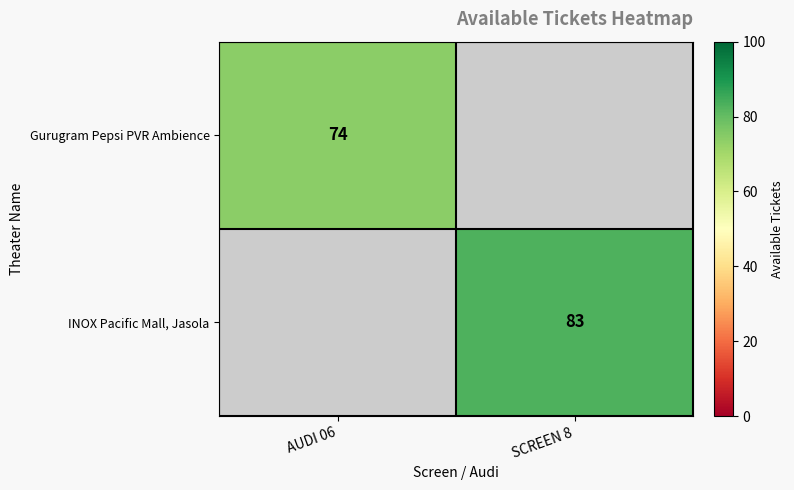

Count the number of data series in this chart.

2